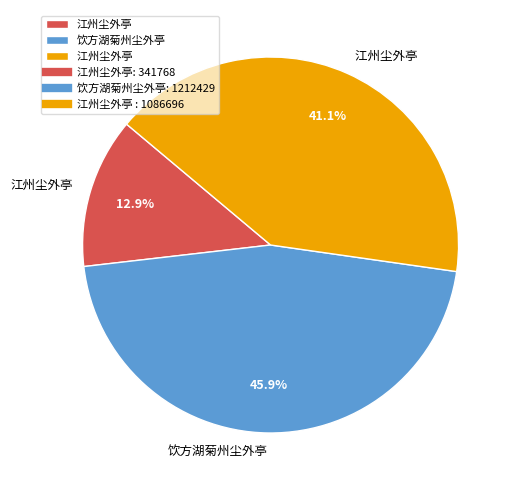

Does any single category account for the majority?

No